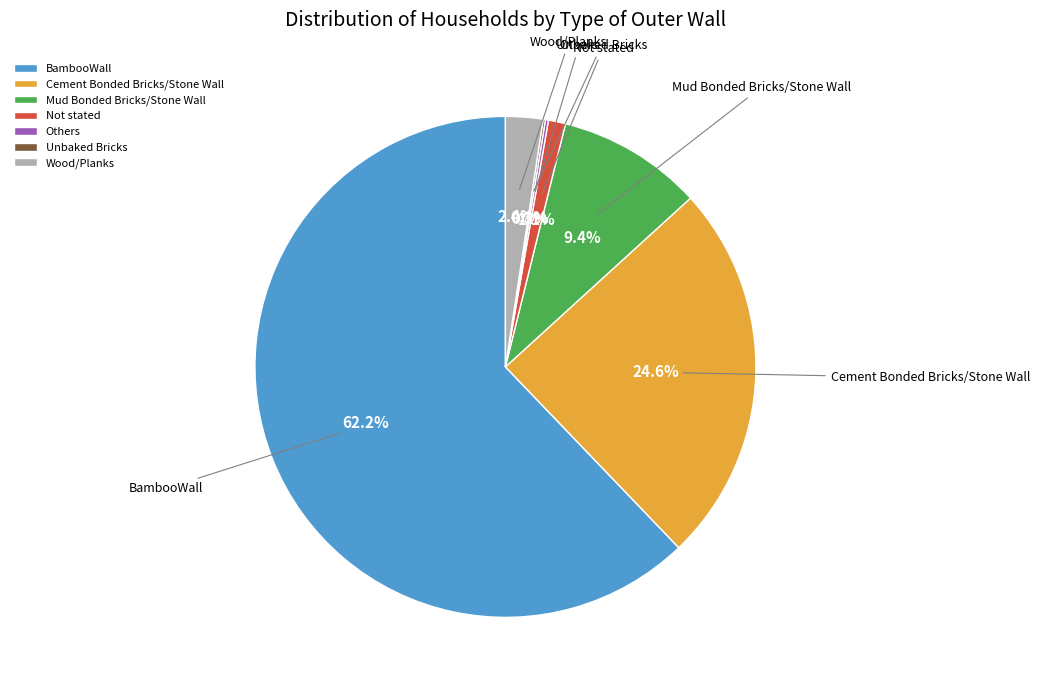

Which slice is the largest?

BambooWall